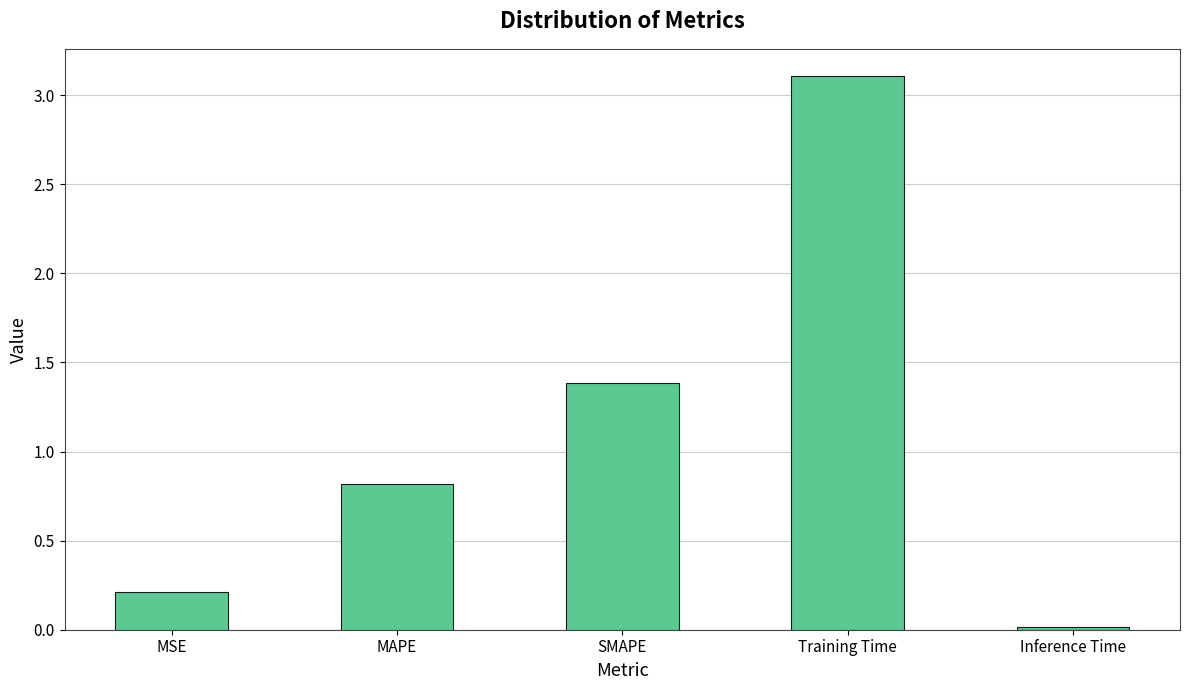

At which label is the value closest to 1?

MAPE